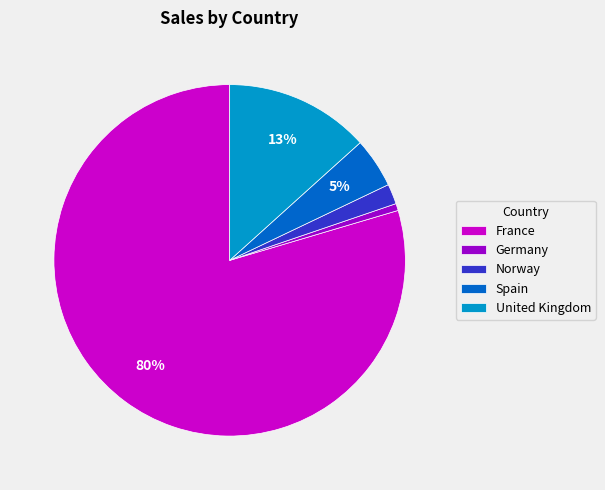

Which category has the biggest portion of the pie?

France